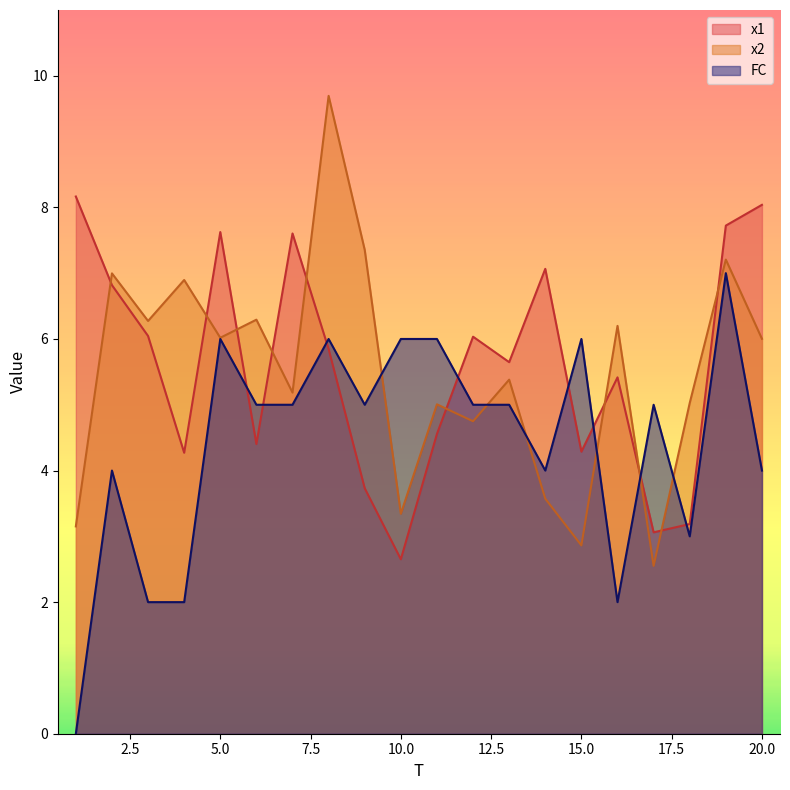

Which series changed the most between 1 and 7?

FC